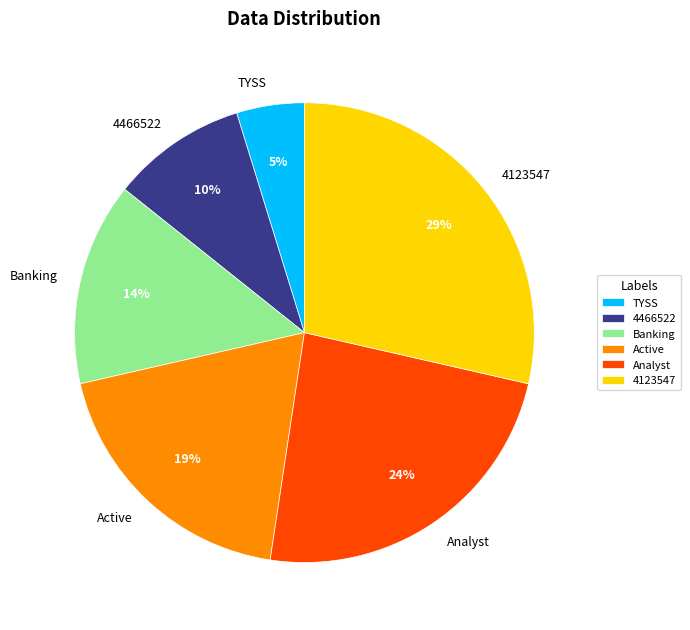

Rank the categories by value from lowest to highest.

TYSS, 4466522, Banking, Active, Analyst, 4123547